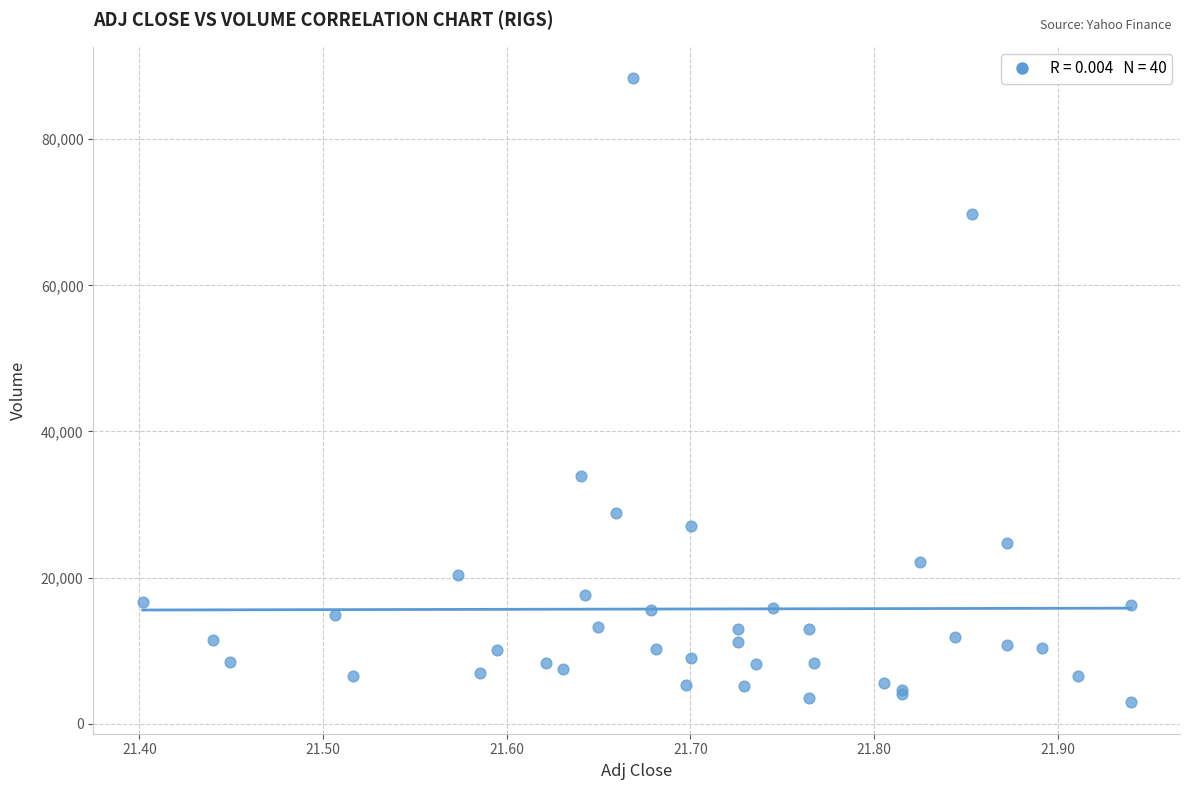

What Y value in the scatter plot is closest to 45650?

33900